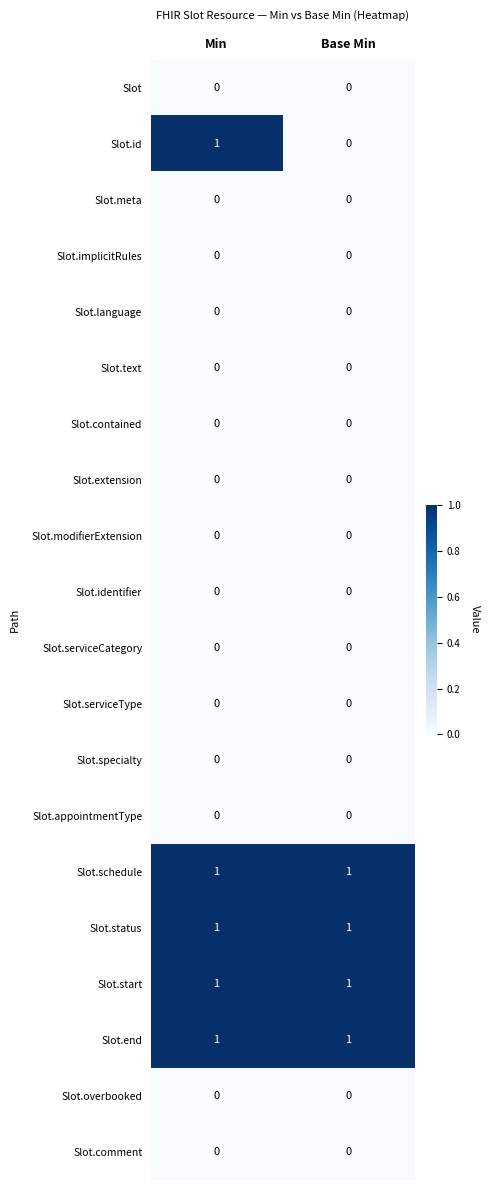

What is the greatest value displayed?

1